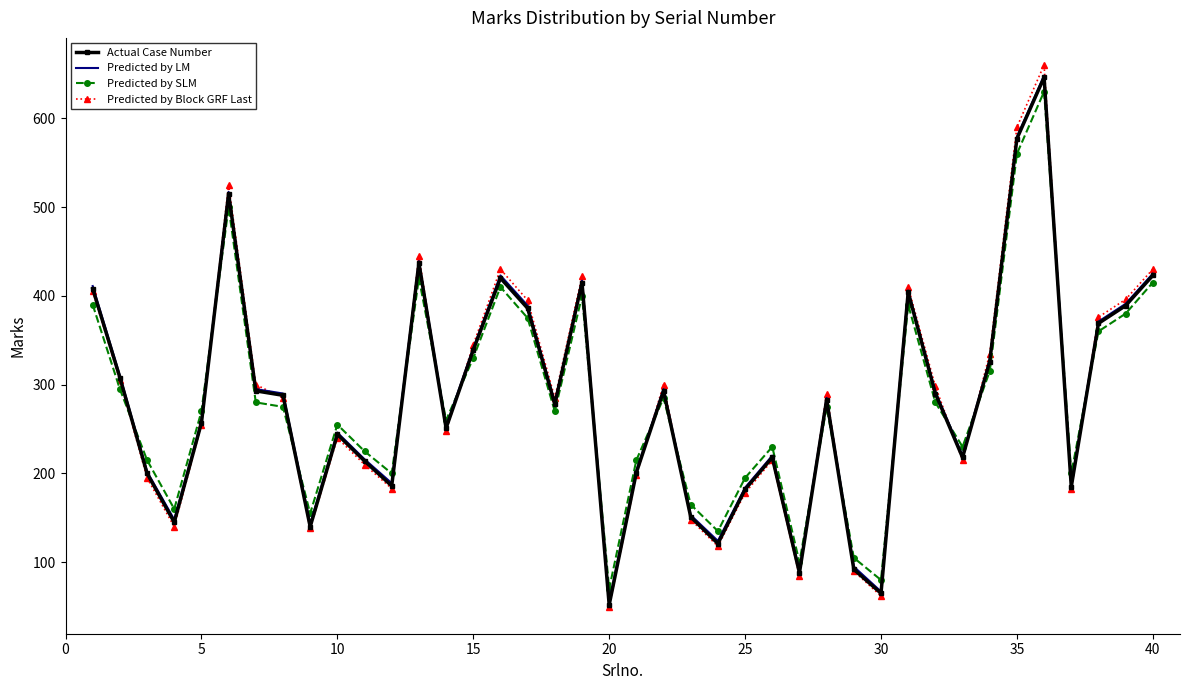

Which series has the largest range (max minus min)?

Predicted by Block GRF Last